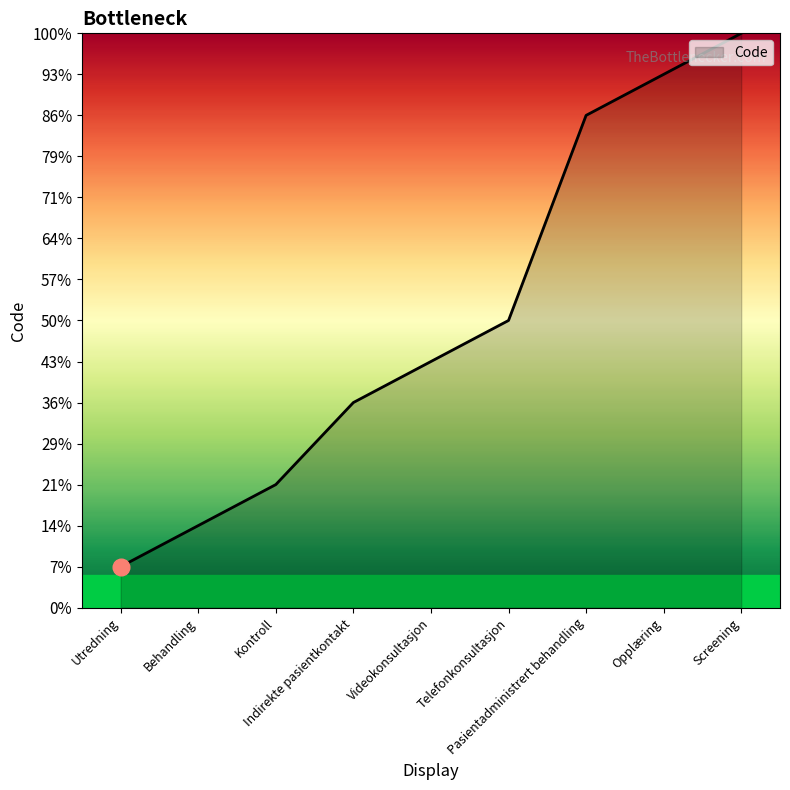

List the labels in order of value, largest first.

Screening, Opplæring, Pasientadministrert behandling, Telefonkonsultasjon, Videokonsultasjon, Indirekte pasientkontakt, Kontroll, Behandling, Utredning